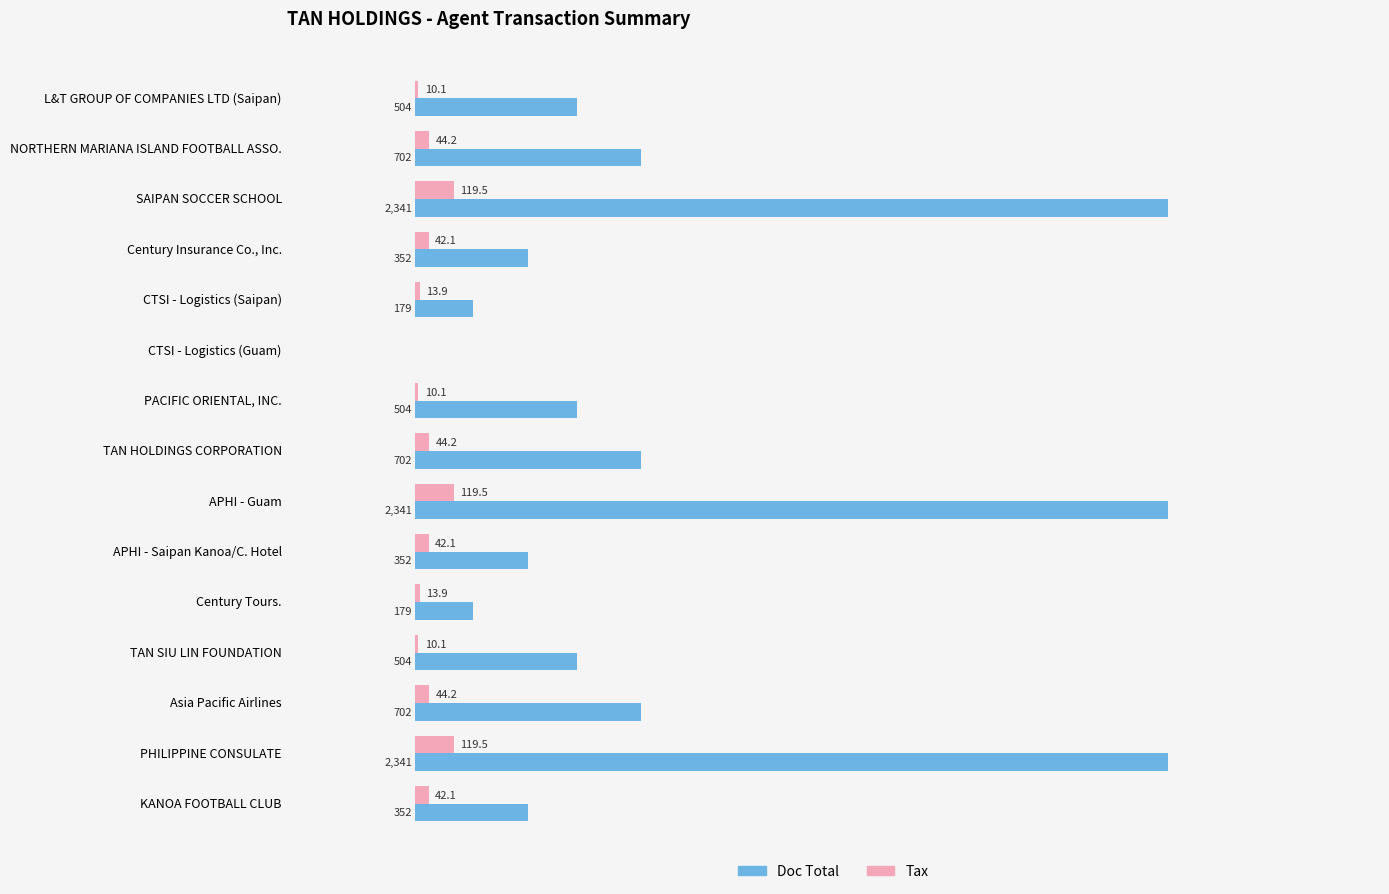

Between APHI - Guam and APHI - Saipan Kanoa/C. Hotel, which series saw the biggest shift?

Doc Total